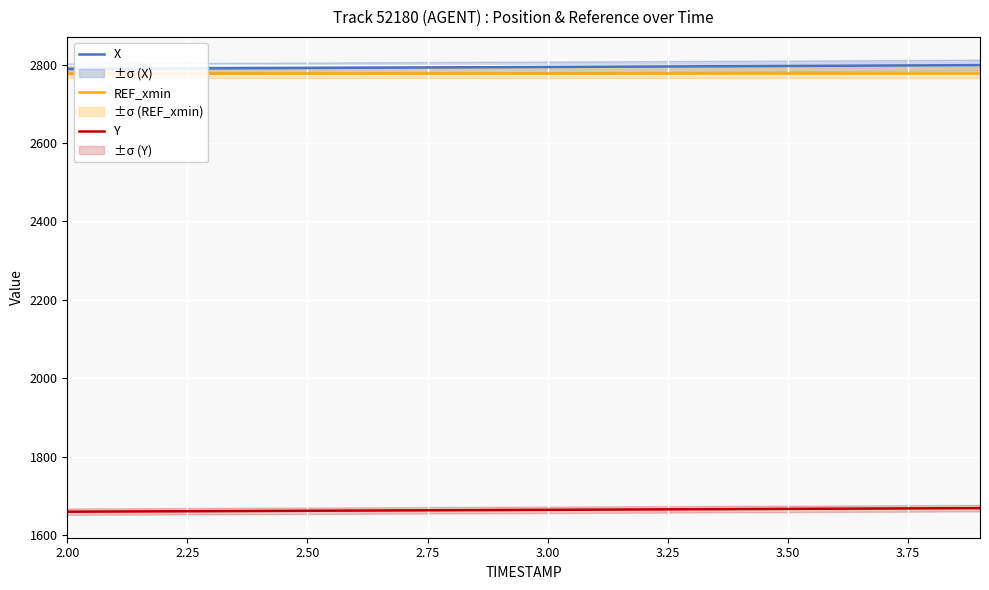

What is the difference between the maximum and minimum values in the X series?

9.8